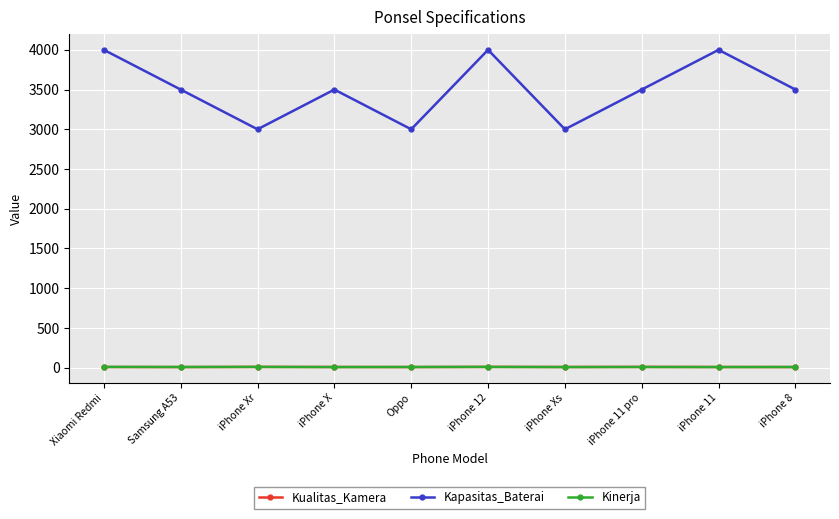

What position from the right is iPhone 8?

1